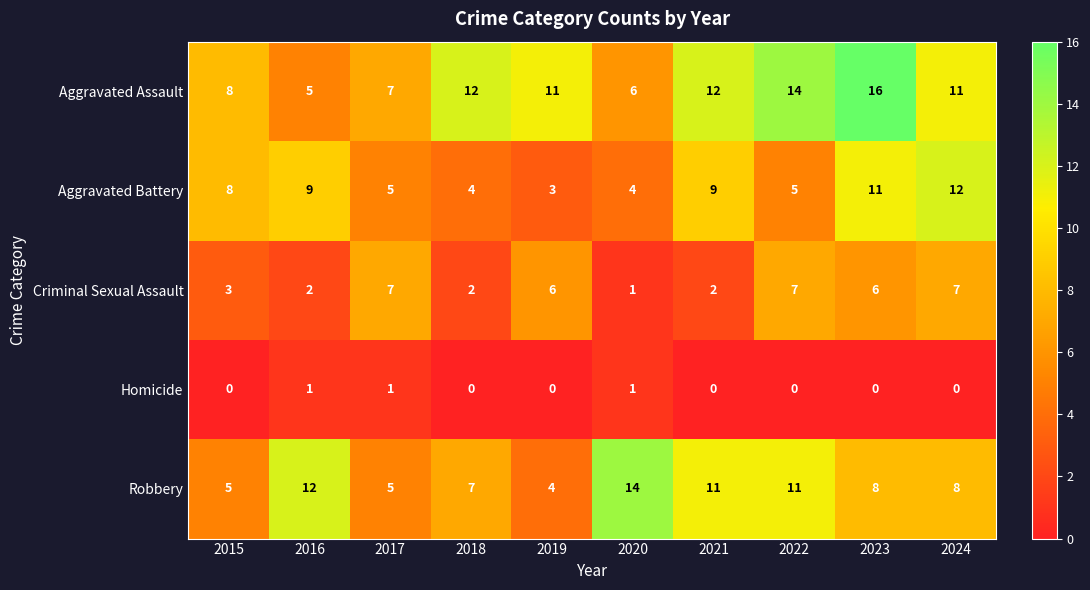

At which category does the chart reach its peak across all series?

2023